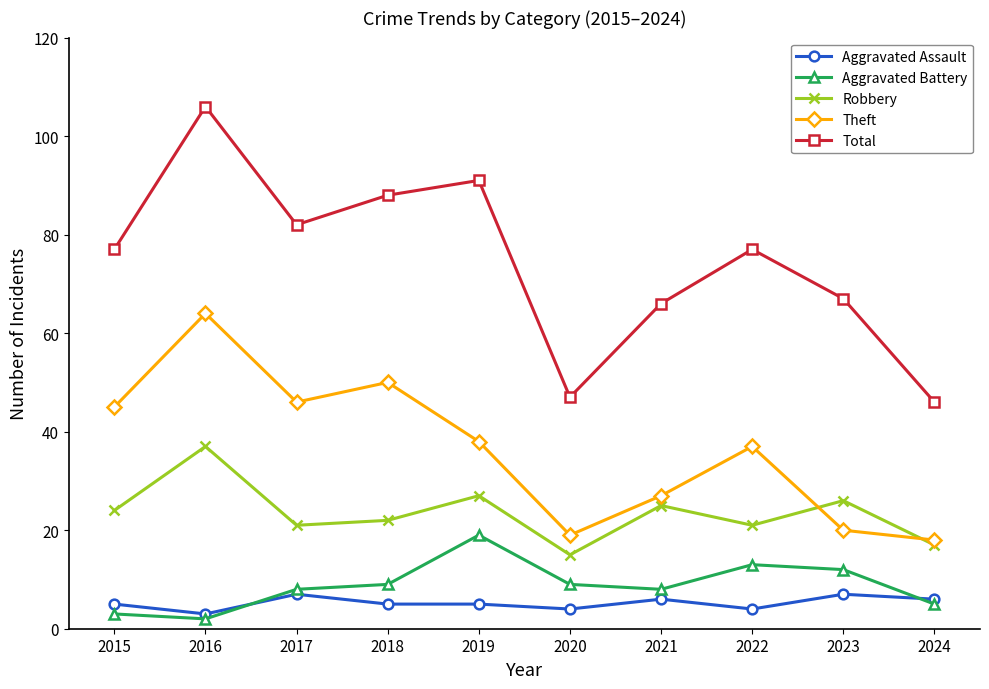

At 2018, list the series in order from smallest to largest.

Aggravated Assault, Aggravated Battery, Robbery, Theft, Total